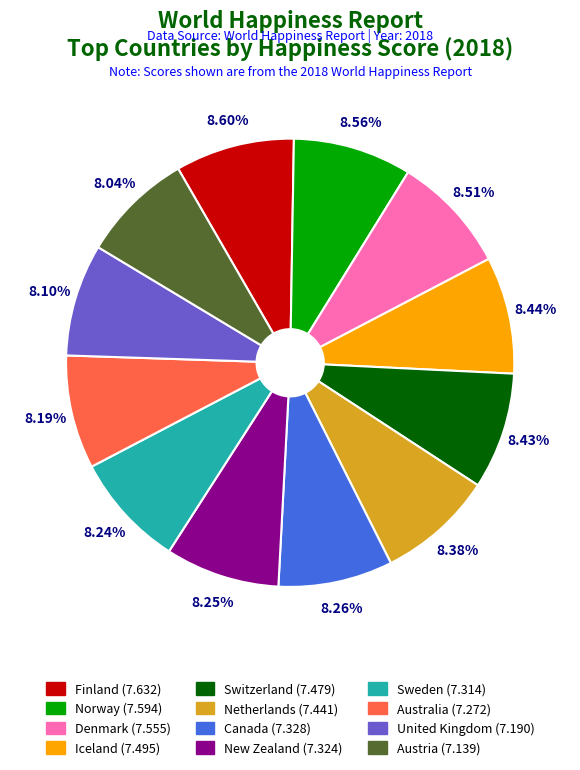

Is there any slice that represents more than half of the pie?

No